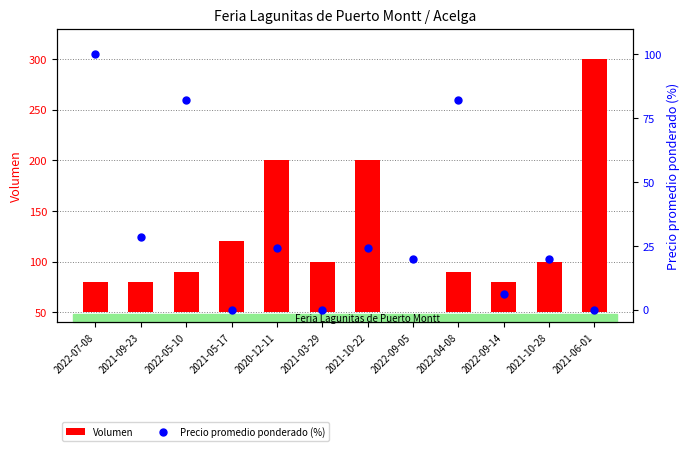

Is the value of Volumen at 2021-06-01 greater than the value of Precio promedio ponderado (%) at 2022-04-08?

Yes